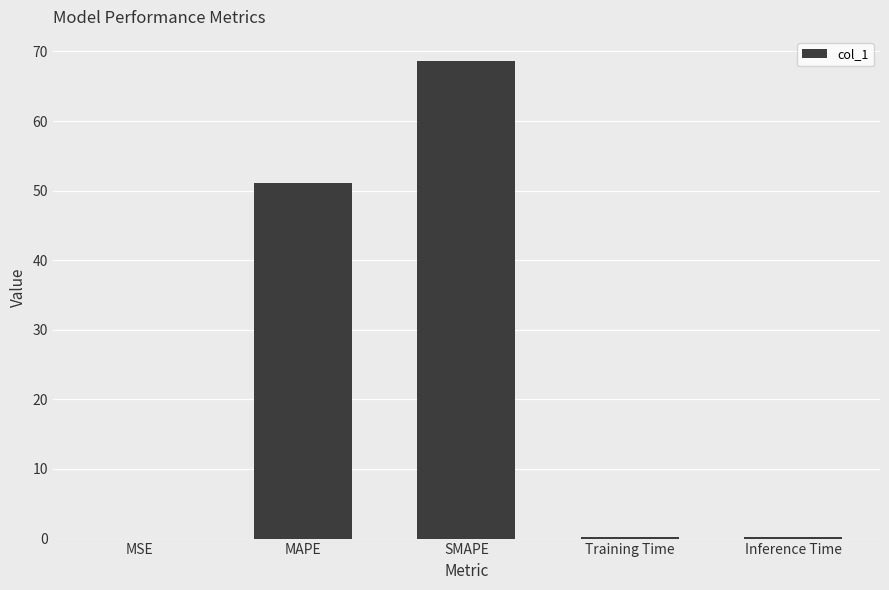

What is the difference between the values at MAPE and SMAPE?

17.5